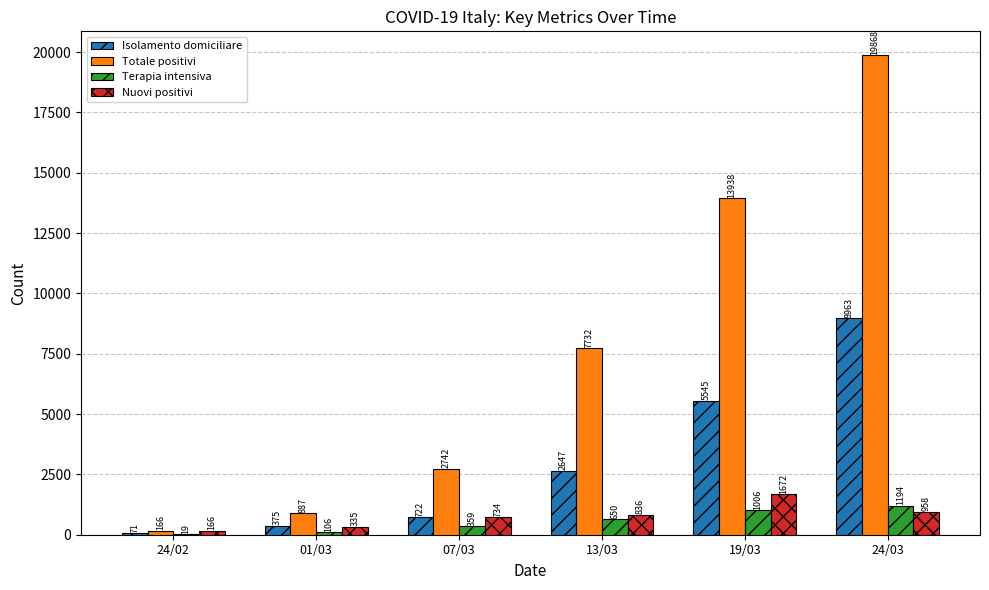

Which category has the highest value in the Nuovi positivi series?

19/03